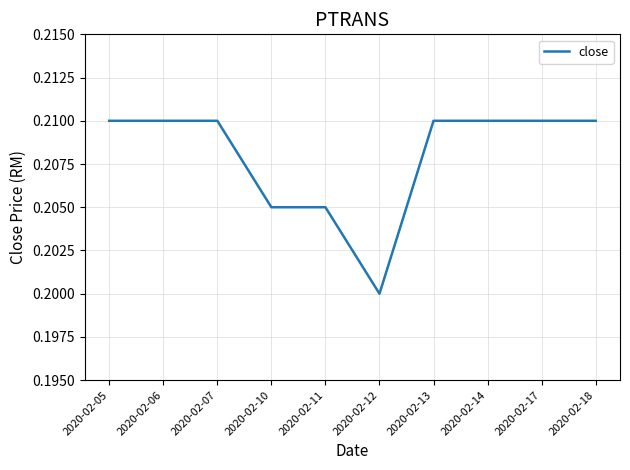

Is it true that the value at 2020-02-13 is 0.2?

True